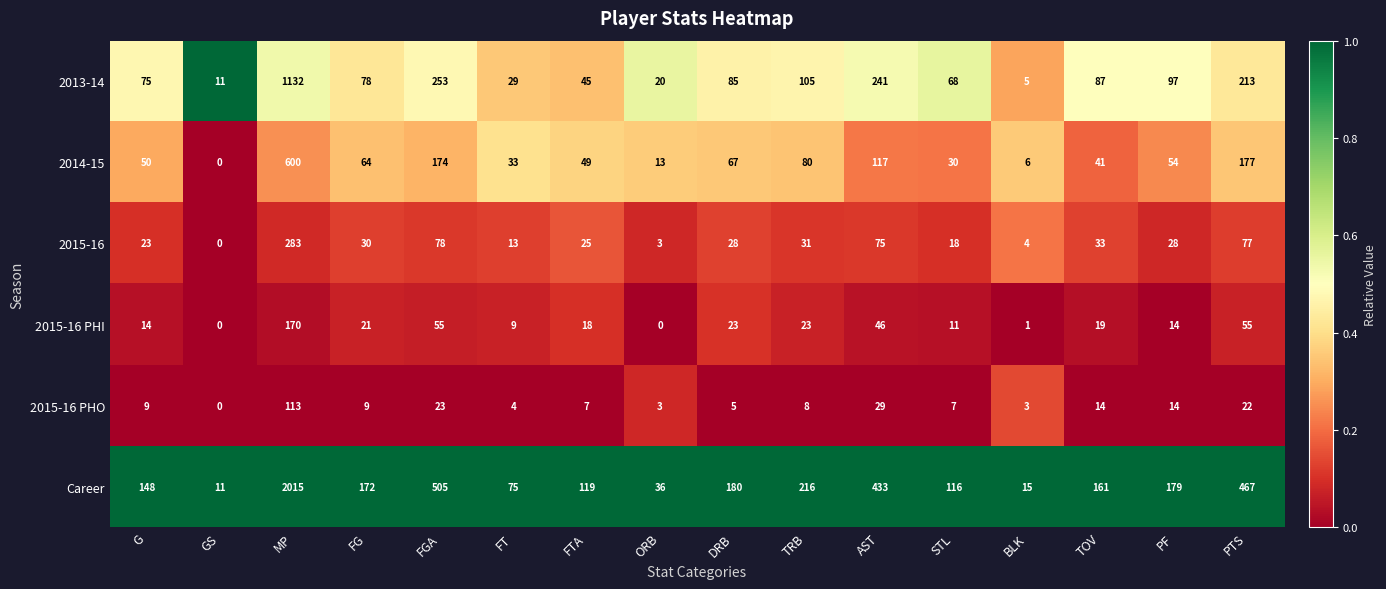

Rank the series by their maximum value, from lowest to highest.

2015-16 PHO, 2015-16 PHI, 2015-16, 2014-15, 2013-14, Career